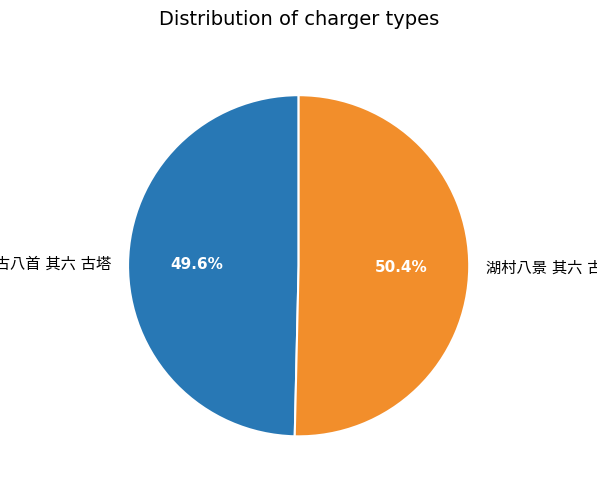

Is there any slice that represents more than half of the pie?

Yes